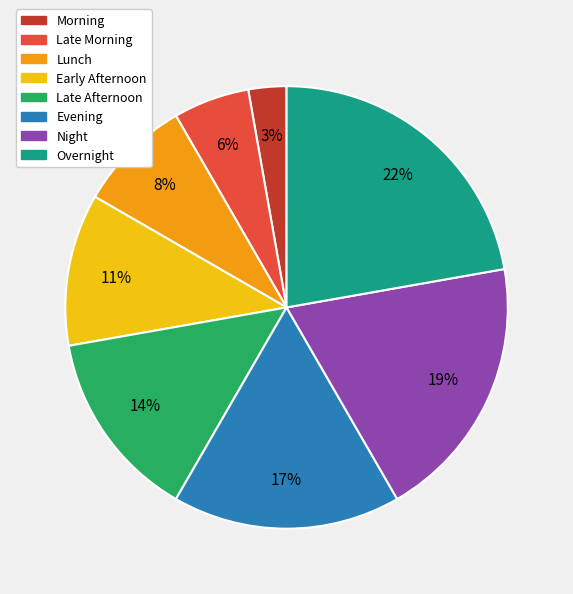

To the nearest percent, what portion does Overnight represent?

22%